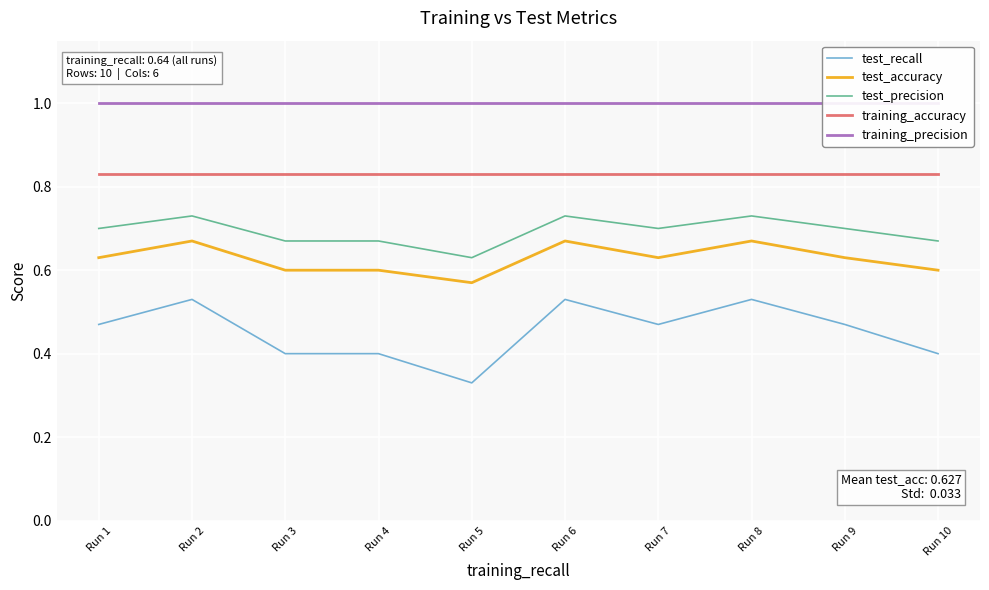

Count the number of categories in the chart.

10